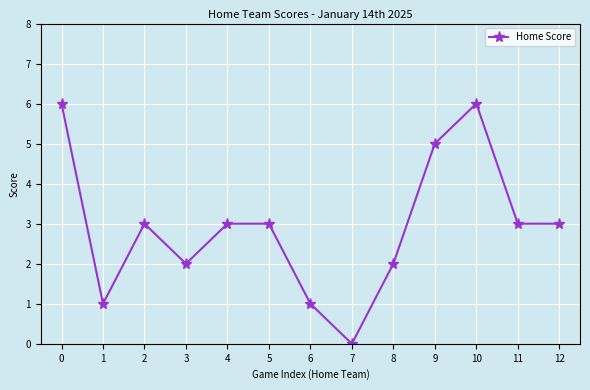

How many positive values are there?

12